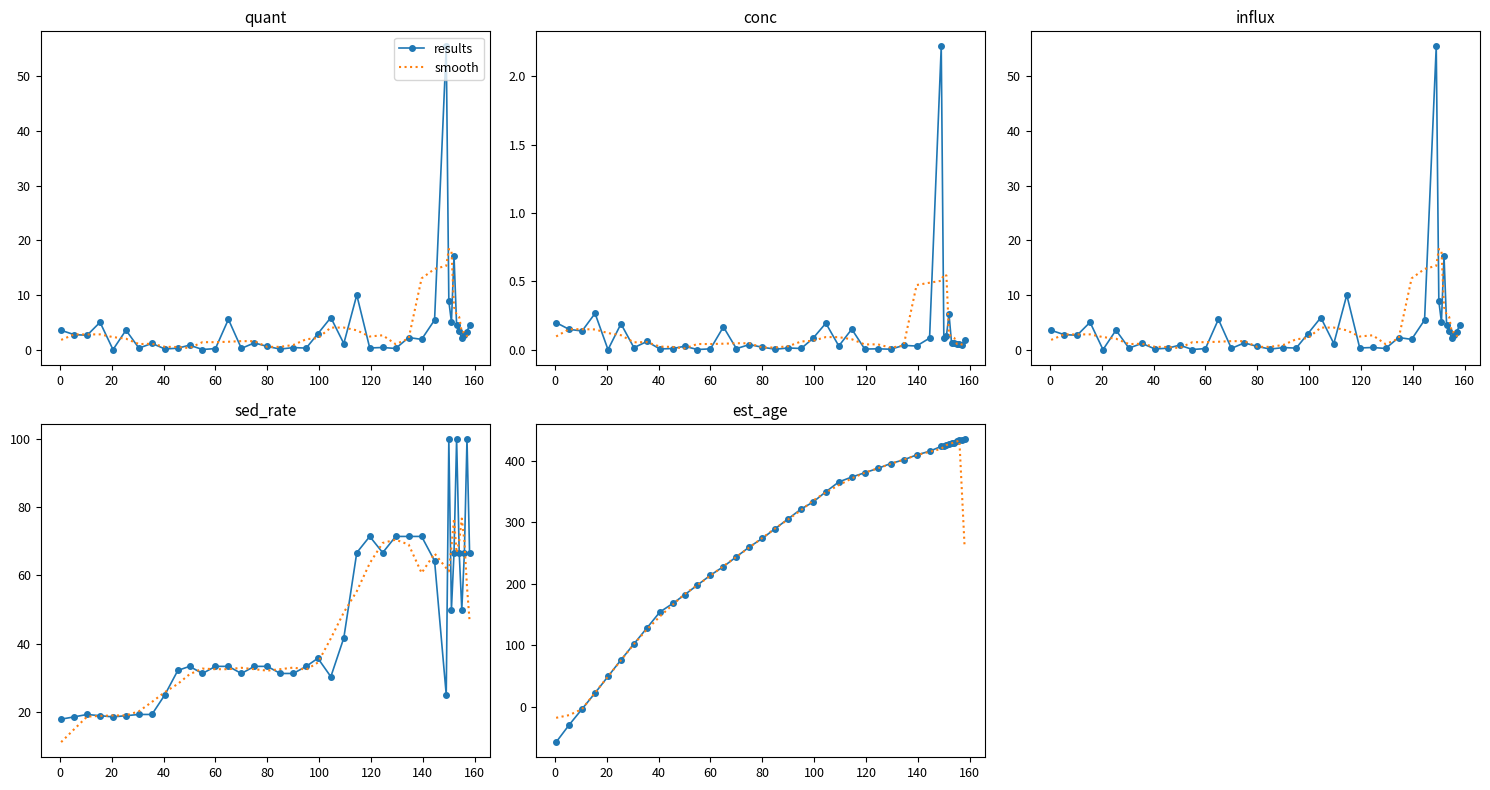

Rank the series by their average value, from lowest to highest.

smooth, results